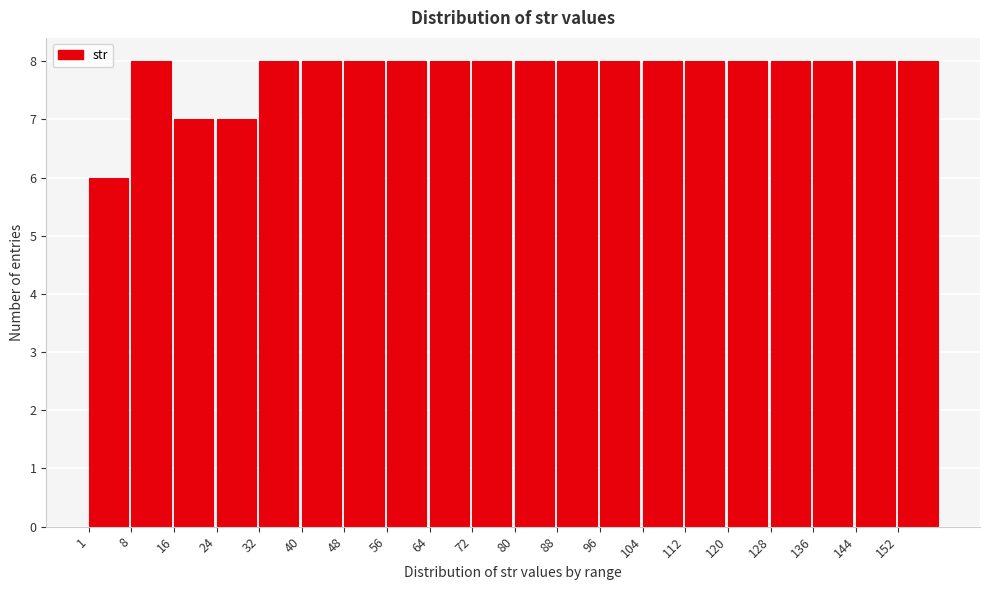

Reading left to right, list every bar in this chart as the range it spans on the x-axis followed by its height. Neither the bar edges nor the heights are printed on the chart, so give them approximately, as read against the axes.

1 to 9: 6
9 to 17: 8
17 to 25: 7
25 to 33: 7
33 to 41: 8
41 to 49: 8
49 to 57: 8
57 to 65: 8
65 to 73: 8
73 to 81: 8
81 to 88: 8
88 to 96: 8
96 to 104: 8
104 to 112: 8
112 to 120: 8
120 to 128: 8
128 to 136: 8
136 to 144: 8
144 to 152: 8
152 to 160: 8